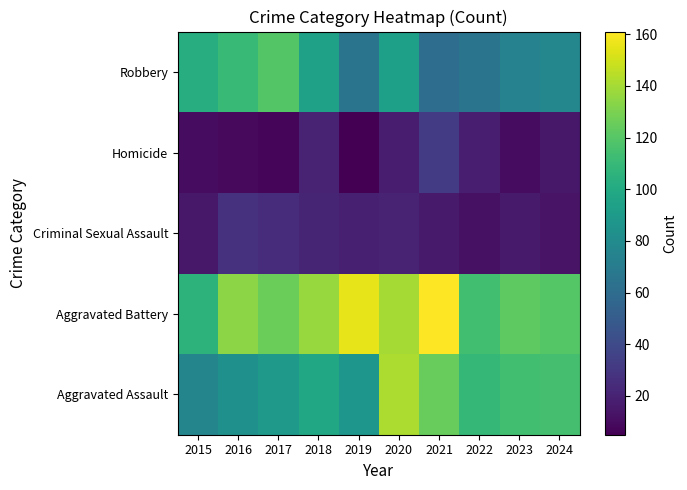

What is the total value across all series at 2023?

336